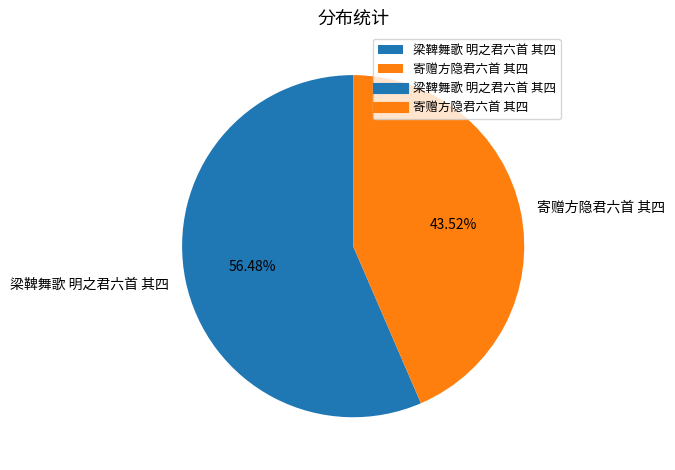

Approximately how many times larger is the value at 寄赠方隐君六首 其四 compared to 梁鞞舞歌 明之君六首 其四?

0.8